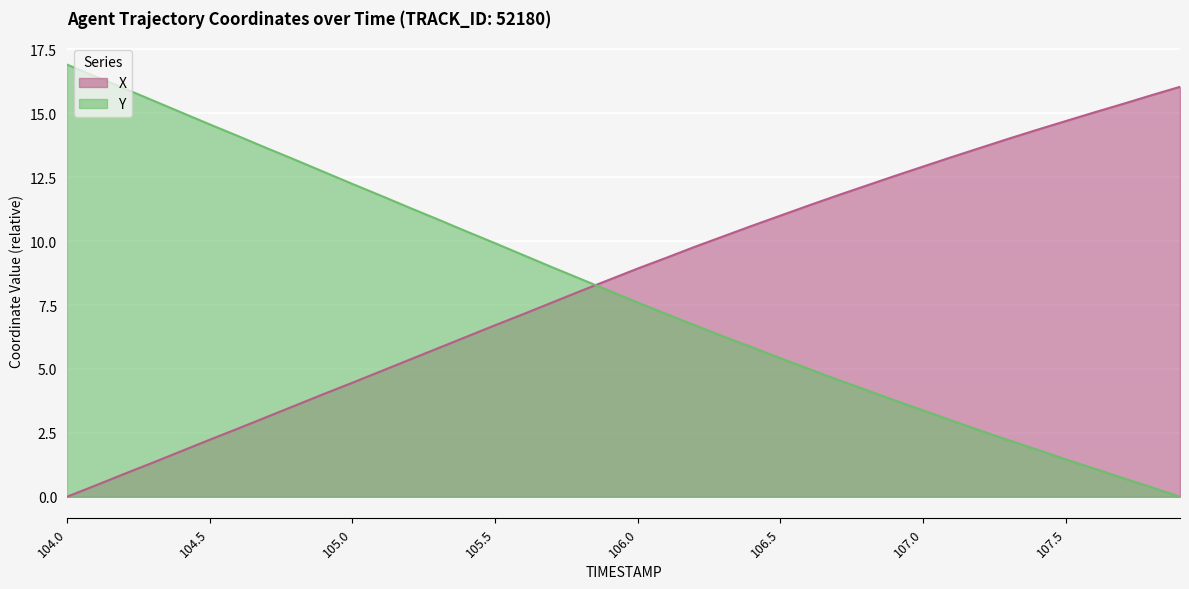

The Y series shows 15.5 at 104.3. True or false?

True